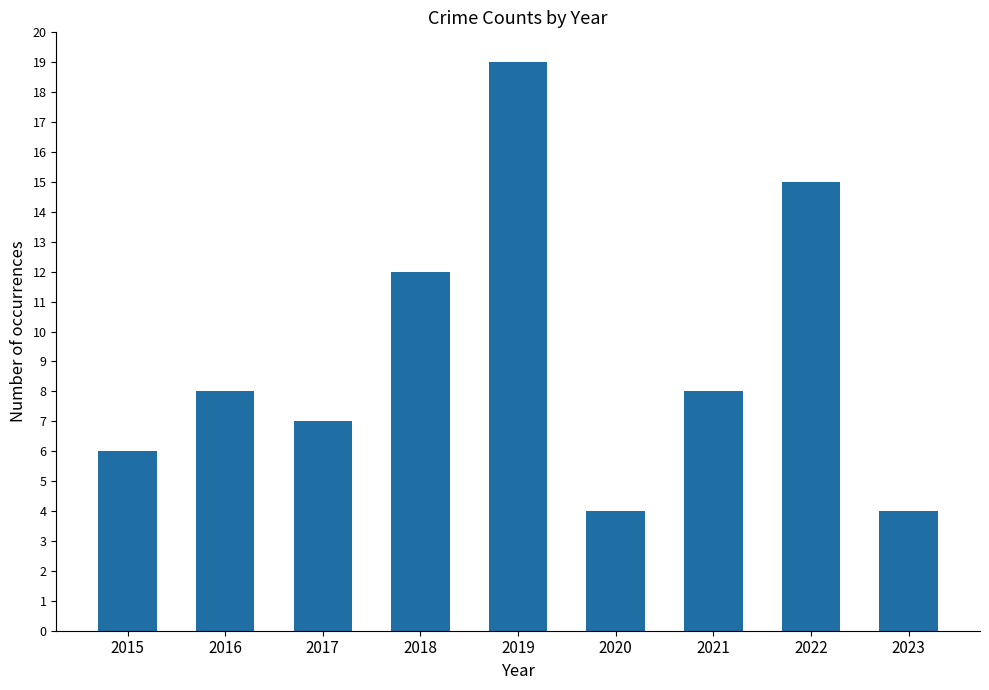

Reading left to right, transcribe all the data shown in this chart.

2015=6	2016=8	2017=7	2018=12	2019=19	2020=4	2021=8	2022=15	2023=4